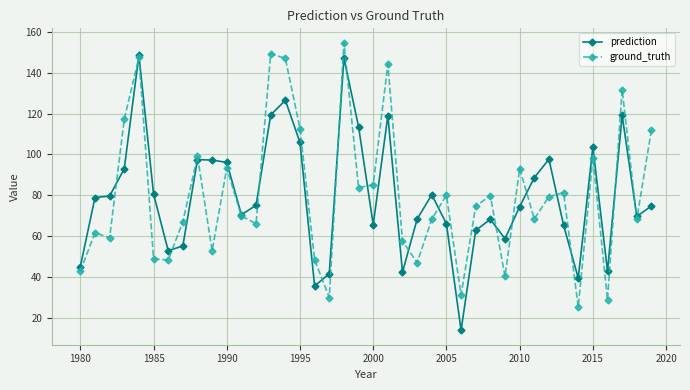

True or false: ground_truth has more than 0 interior local peaks.

True